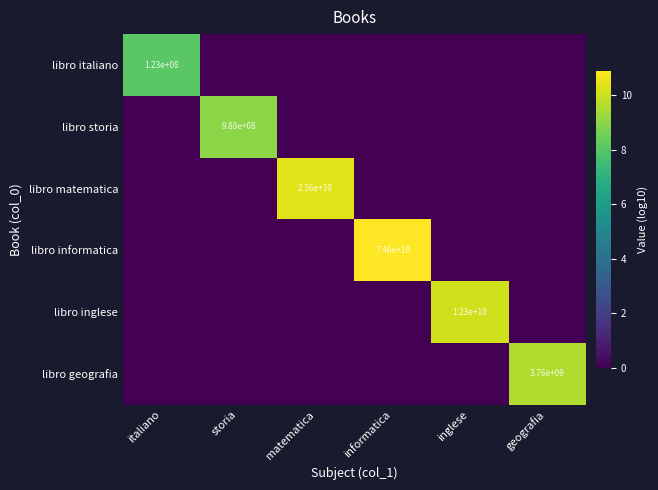

At which label does libro geografia reach its minimum?

italiano